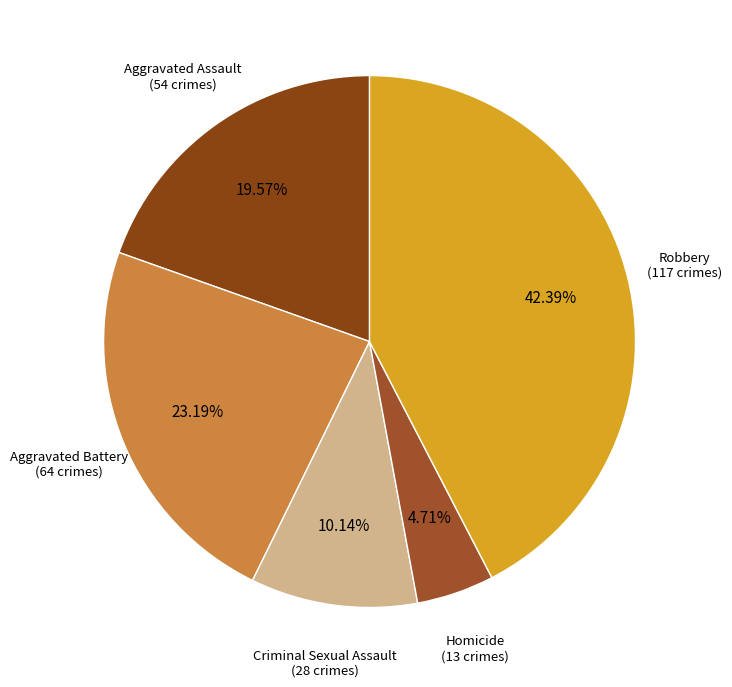

The Robbery slice represents 49% of the pie. True or false?

False